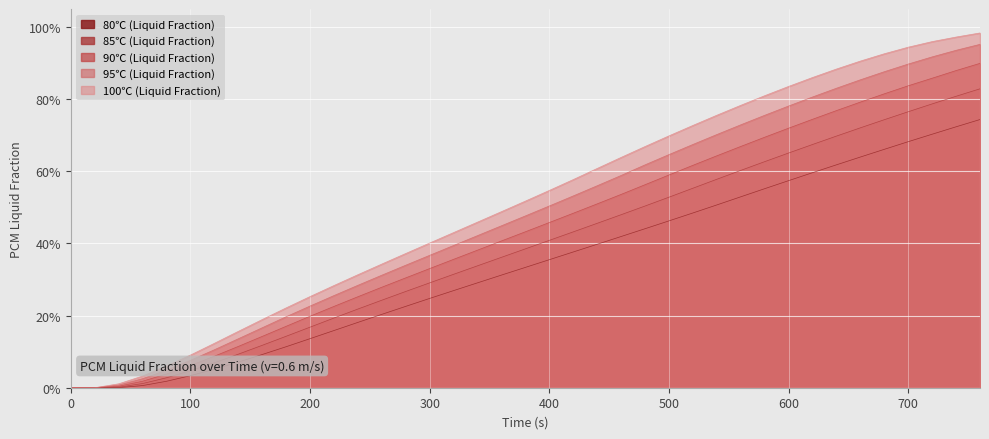

Between 60 and 740, which is larger?

740